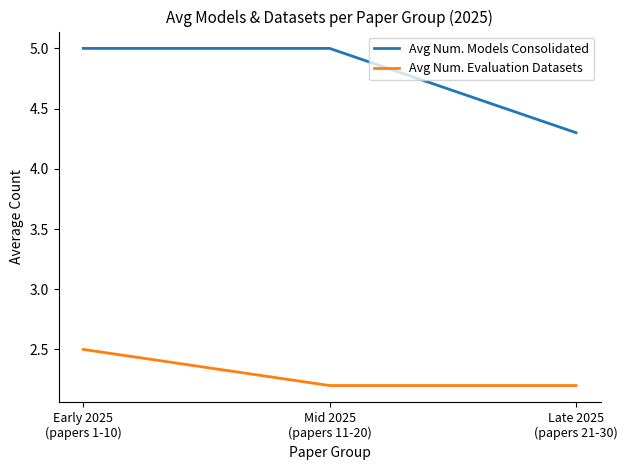

What are all the series names shown in the legend?

Avg Num. Models Consolidated, Avg Num. Evaluation Datasets